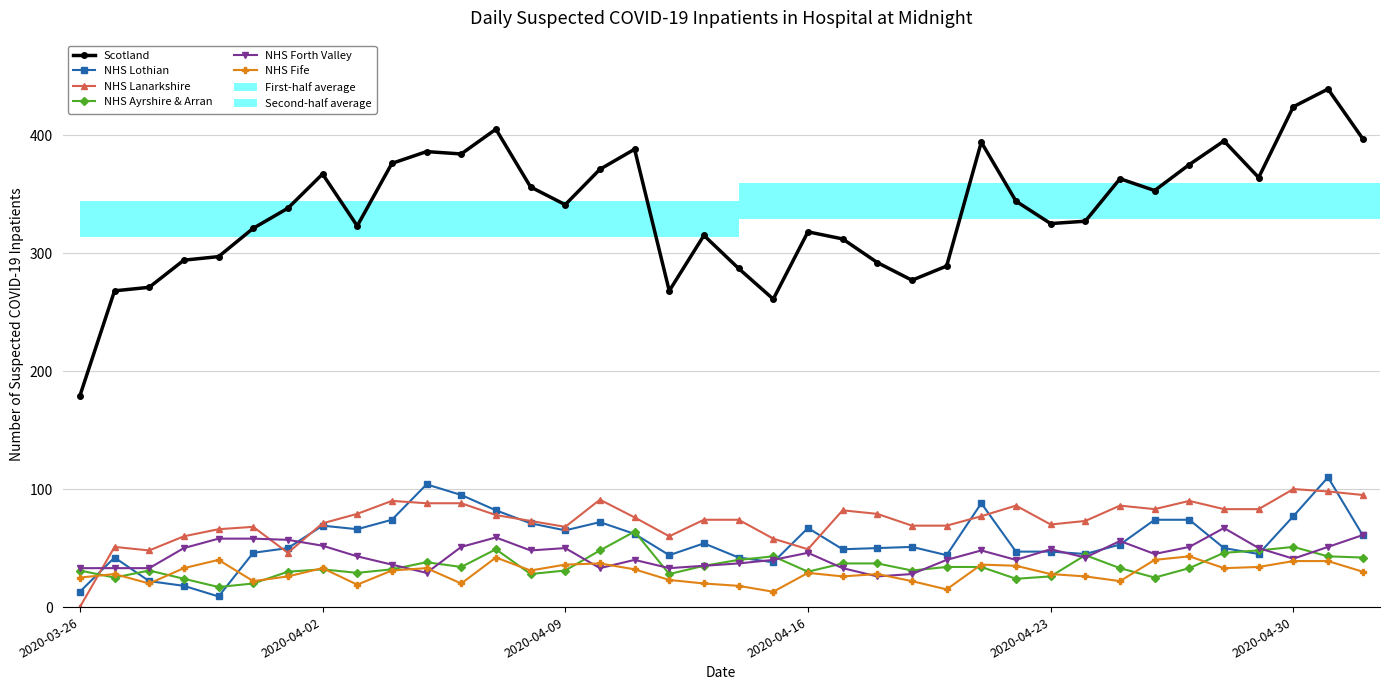

Where does the NHS Lanarkshire series first go above 76?

8